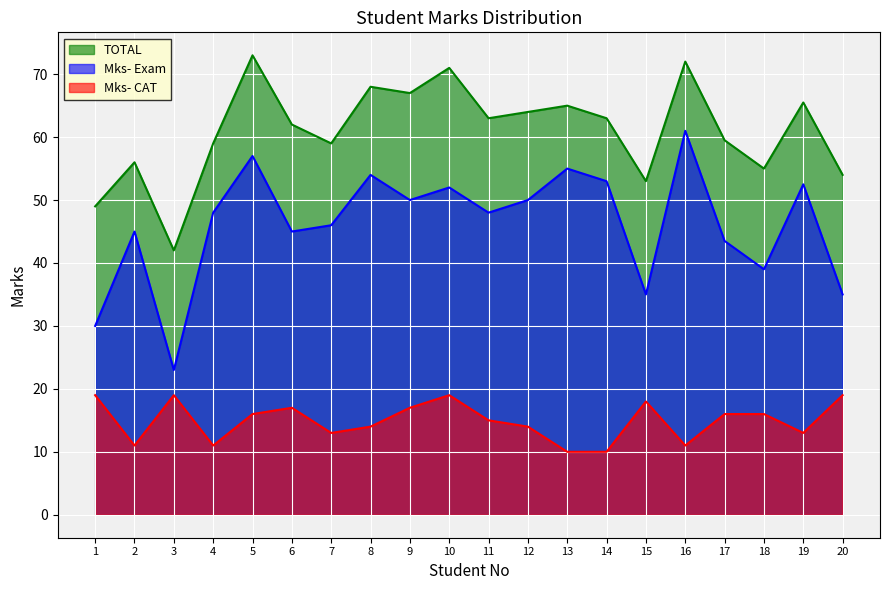

Which category has the lowest value across all series?

13